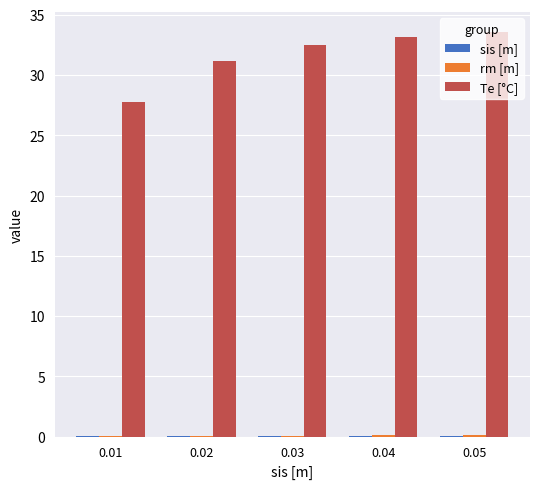

Which series changed the most between 0.01 and 0.04?

Te [°C]